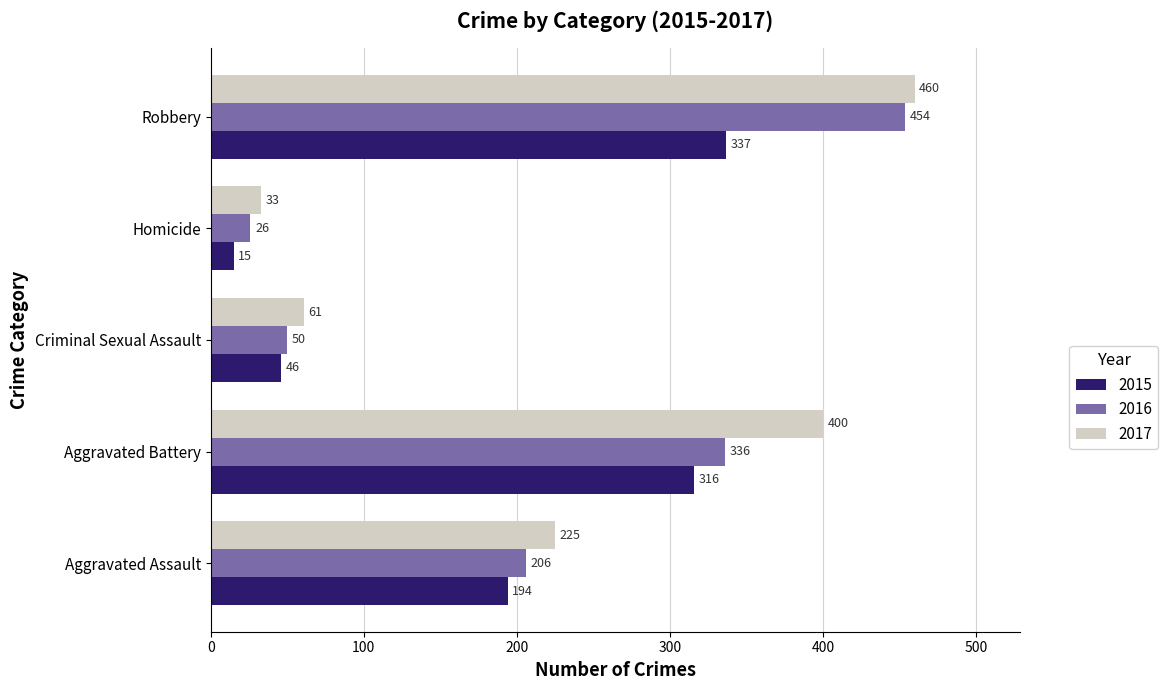

At how many categories does at least one series exceed 241?

2